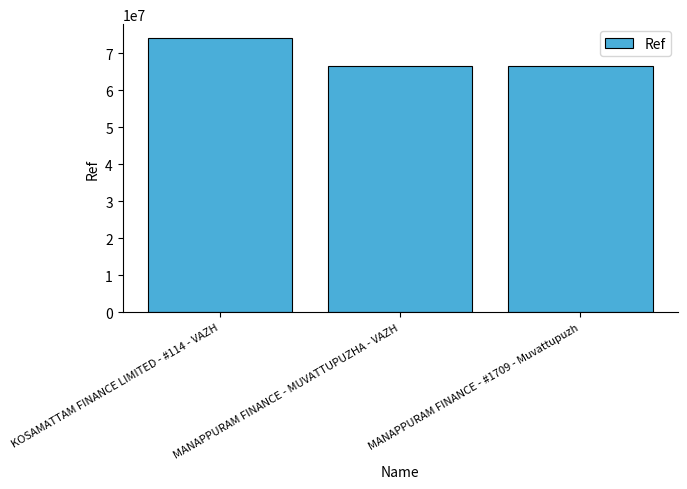

What is the ratio of the value at KOSAMATTAM FINANCE LIMITED - #114 - VAZH to the value at MANAPPURAM FINANCE - MUVATTUPUZHA - VAZH?

1.1